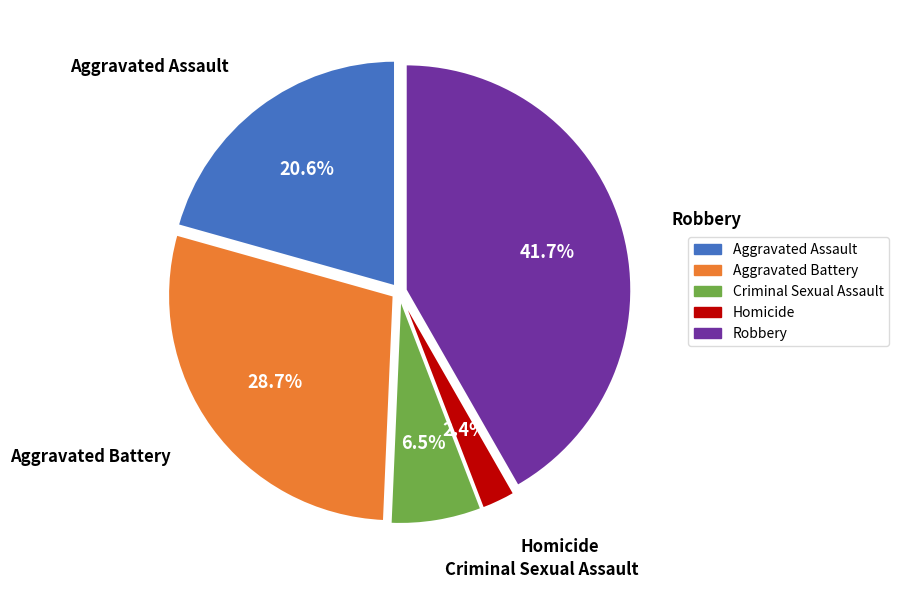

Which has a higher value, Criminal Sexual Assault or Robbery?

Robbery